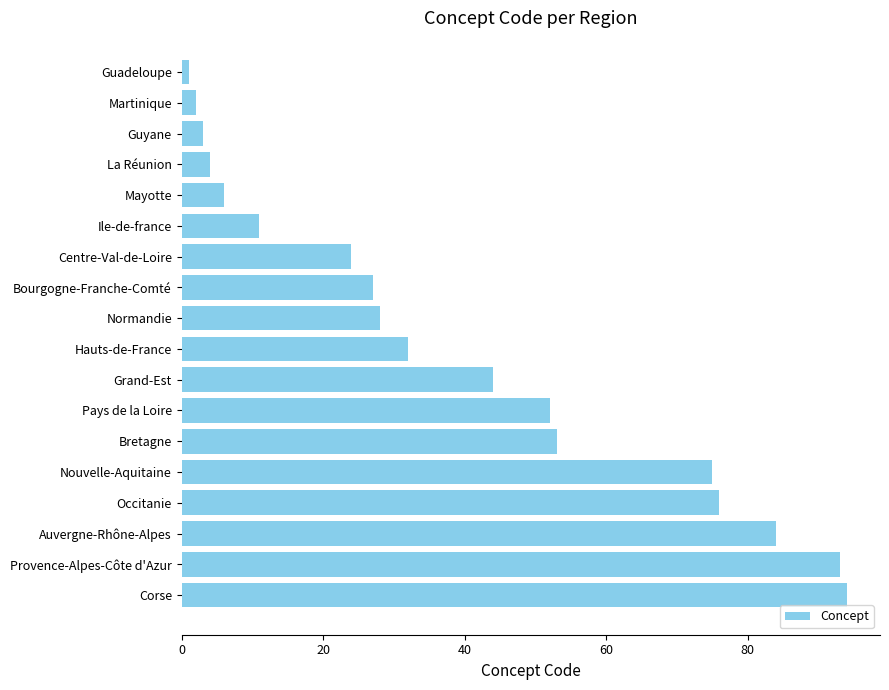

Reading top to bottom, what are all the values shown in this chart?

Guadeloupe=1	Martinique=2	Guyane=3	La Réunion=4	Mayotte=6	Ile-de-france=11	Centre-Val-de-Loire=24	Bourgogne-Franche-Comté=27	Normandie=28	Hauts-de-France=32	Grand-Est=44	Pays de la Loire=52	Bretagne=53	Nouvelle-Aquitaine=75	Occitanie=76	Auvergne-Rhône-Alpes=84	Provence-Alpes-Côte d'Azur=93	Corse=94